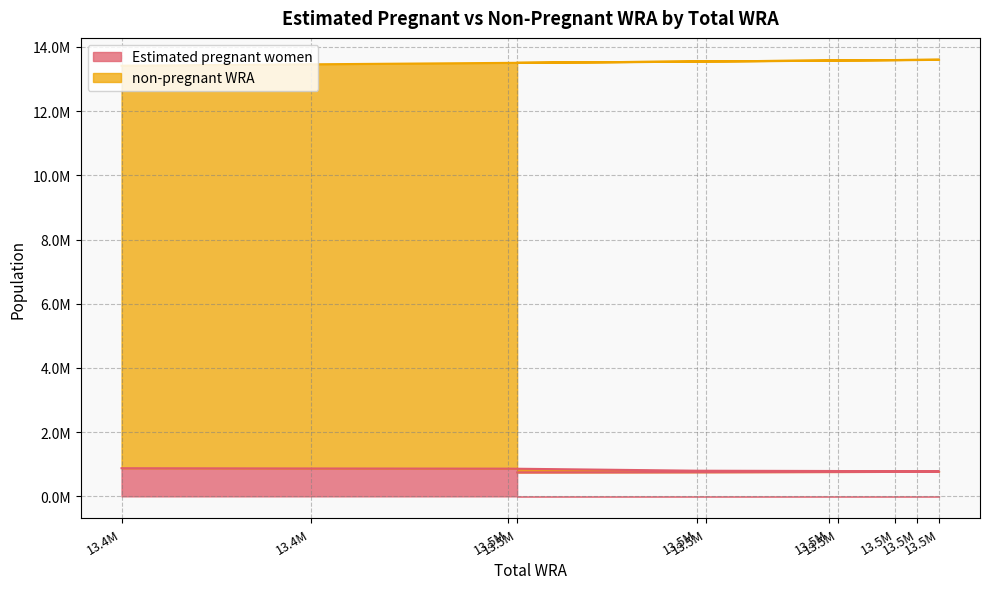

Reading left to right, what are all the values shown in this chart?

877179.9	869097.2	863897.6	799354.9	790683.9	781638.0	775227.7	768480.5	761419.9	754054.7	746379.4